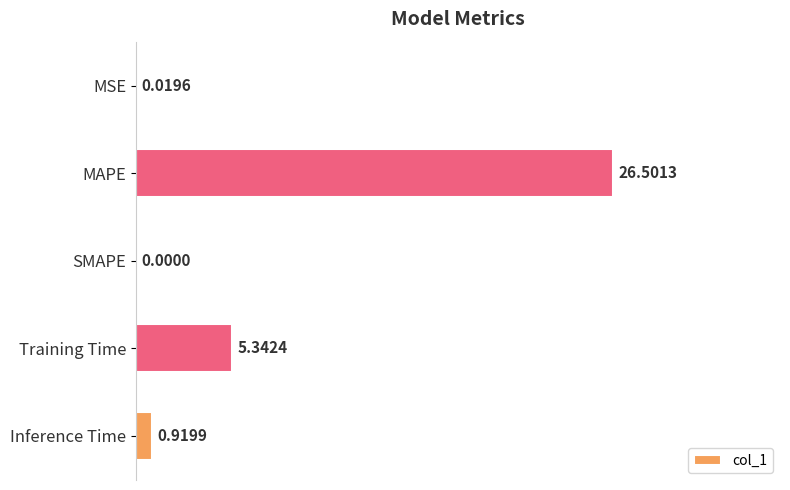

What is the change in value from MAPE to Training Time?

-21.2